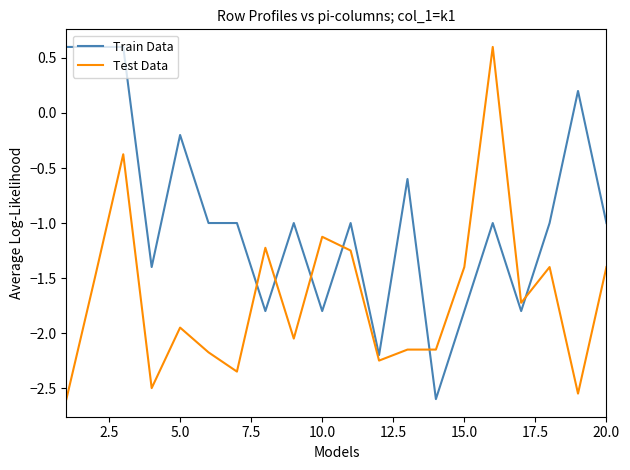

What is the highest value of the Train Data series?

0.6